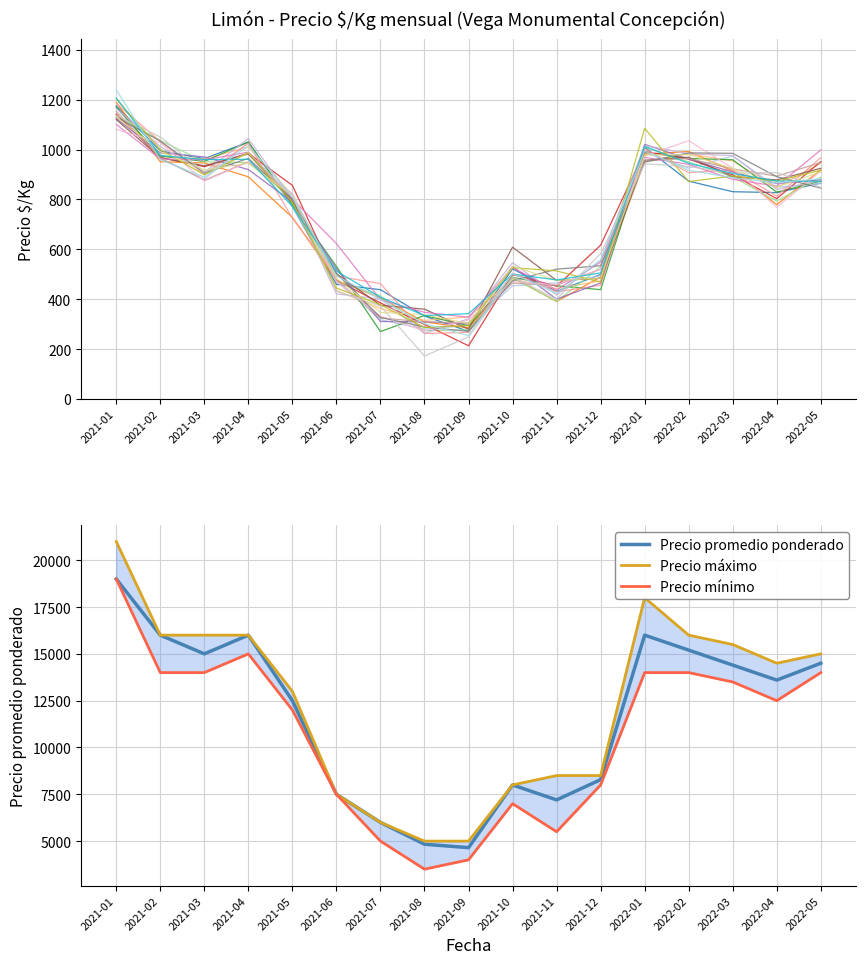

At which label is Precio promedio ponderado closest to 11825?

2021-05